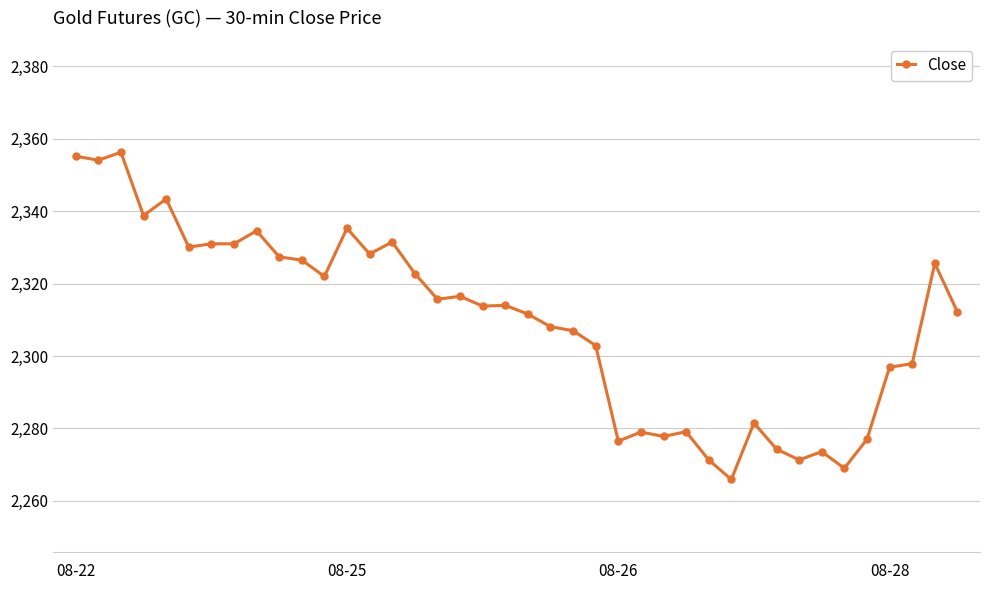

Does the chart display data point markers on the line(s)?

Yes